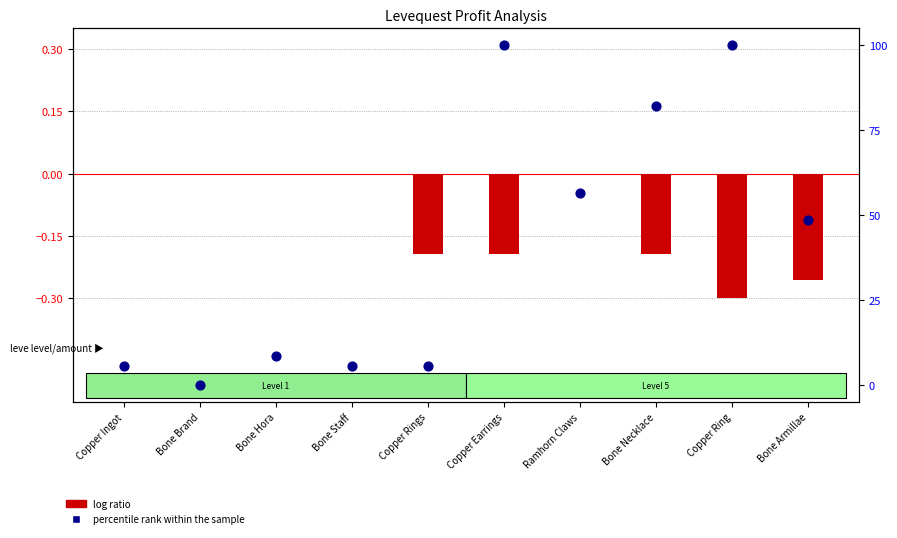

Which series contains the highest Y value?

percentile rank within the sample